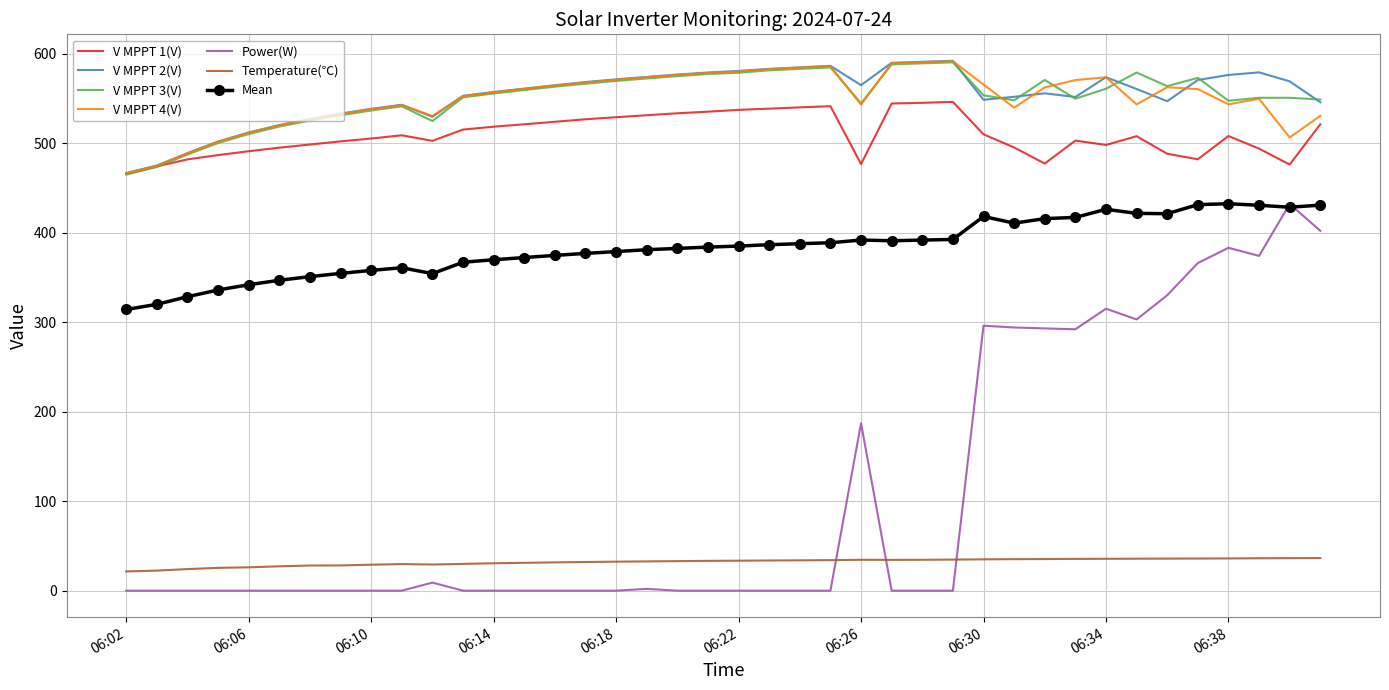

What are all the series names shown in the legend?

V MPPT 1(V), V MPPT 2(V), V MPPT 3(V), V MPPT 4(V), Power(W), Temperature(℃), Mean